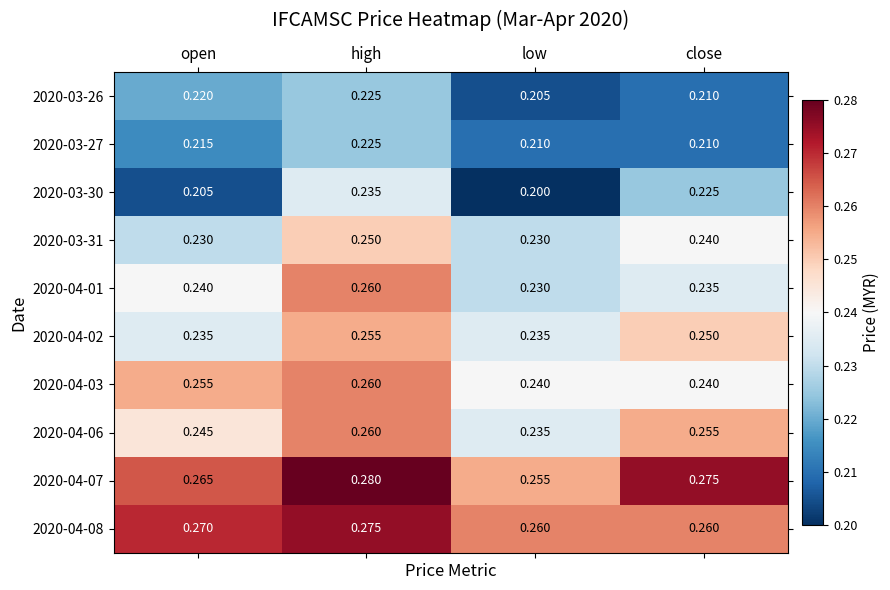

Which label corresponds to the smallest value in the chart?

low